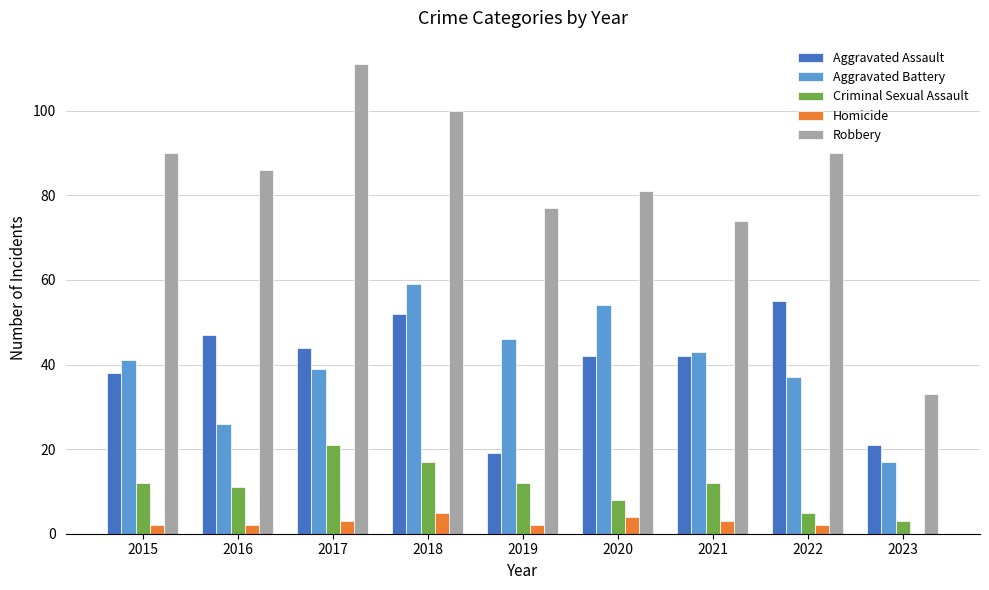

Which series has the largest total across all categories?

Robbery